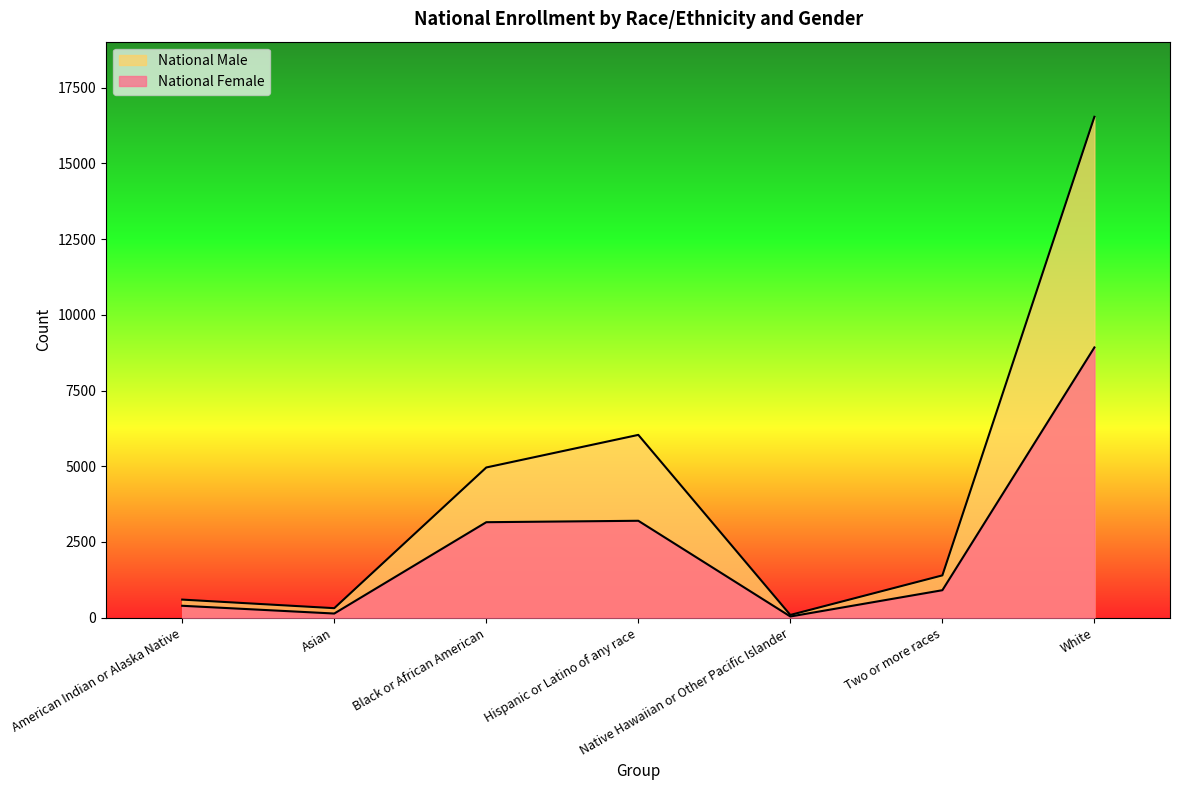

Which series changed the most between Hispanic or Latino of any race and White?

National Male